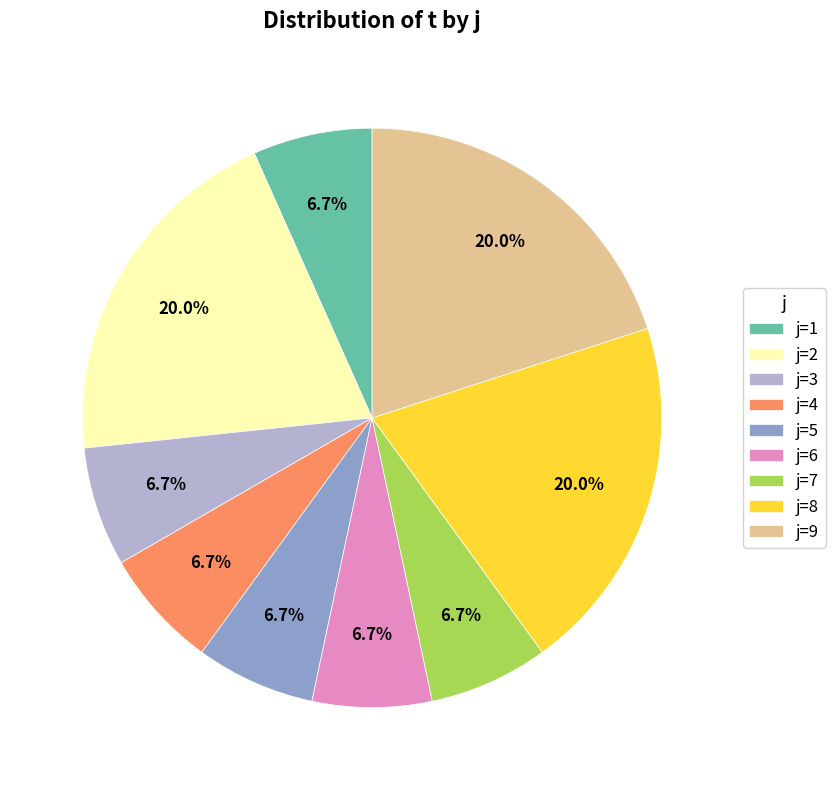

Approximately how many times larger is the value at j=5 compared to j=9?

0.3